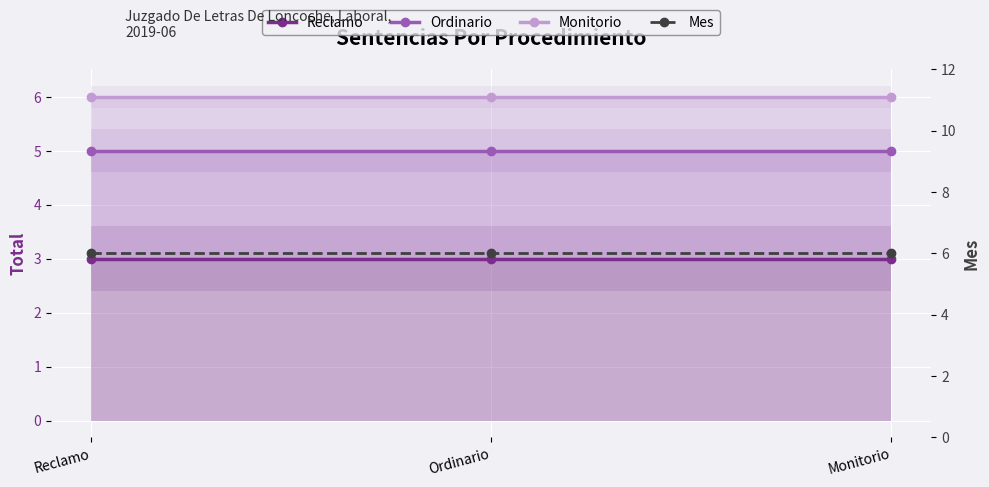

Reading left to right, list all the values displayed in this chart.

Reclamo: 3	3	3
Ordinario: 5	5	5
Monitorio: 6	6	6
Mes: 6	6	6